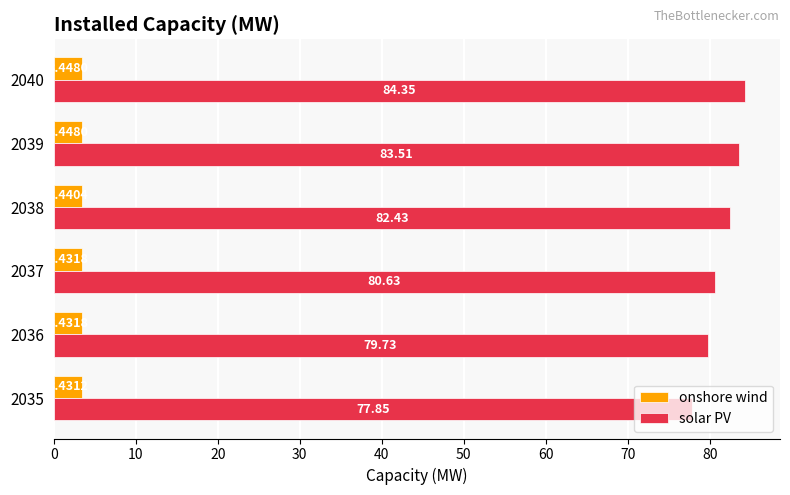

What is the sum of all solar PV values?

488.5